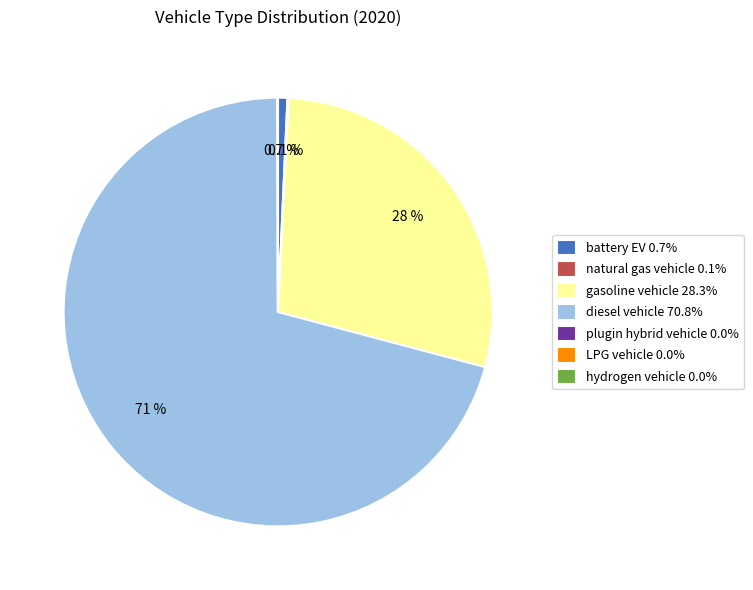

What percentage is NOT represented by battery EV 0.7%?

99.3%